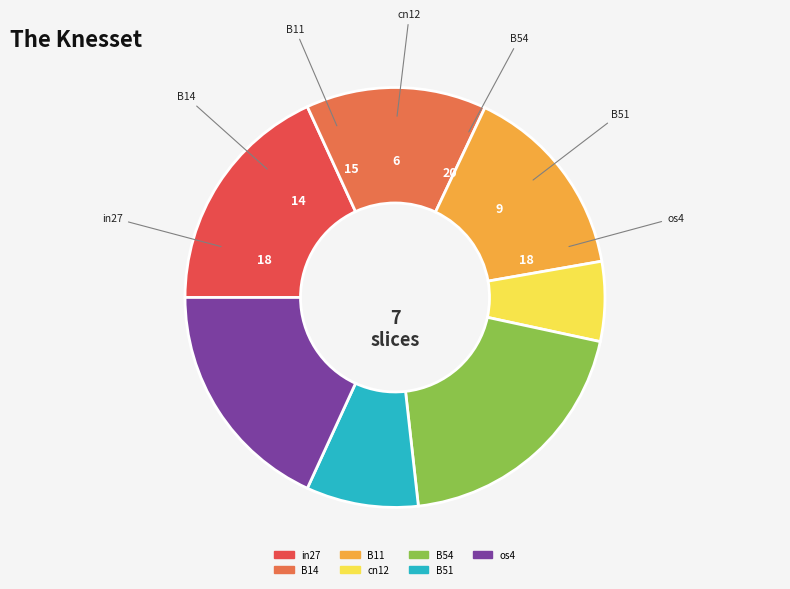

Which category has the smallest portion of the pie?

cn12